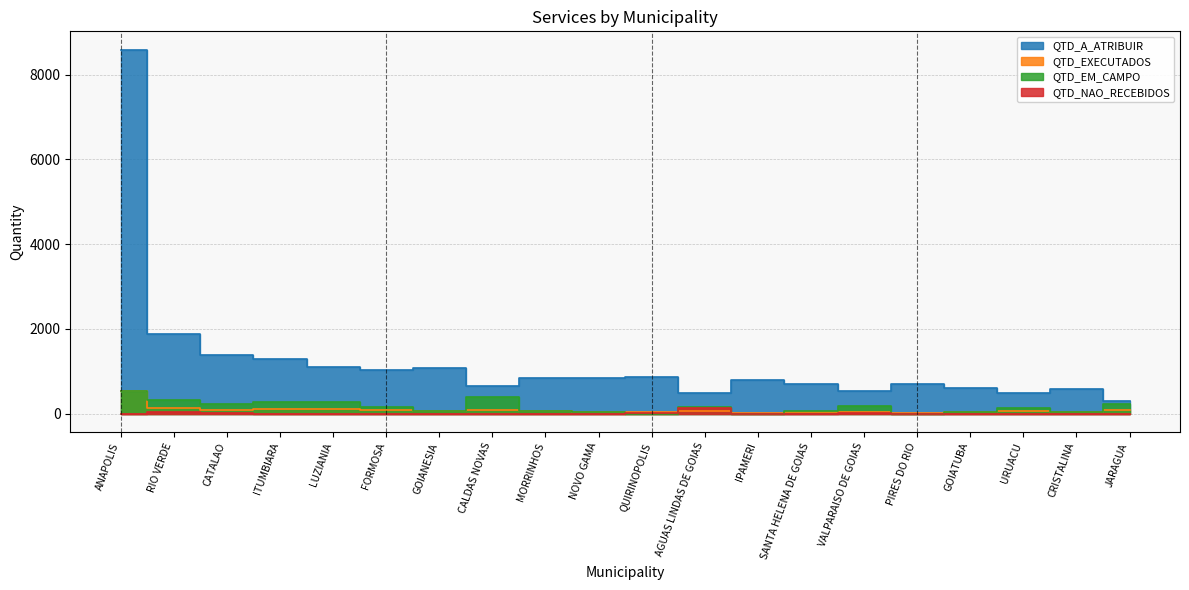

At CRISTALINA, list the series in order from smallest to largest.

QTD_NAO_RECEBIDOS, QTD_EXECUTADOS, QTD_EM_CAMPO, QTD_A_ATRIBUIR